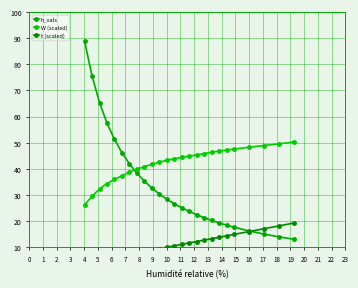

Between 7 and 21, which series saw the biggest shift?

h_vals